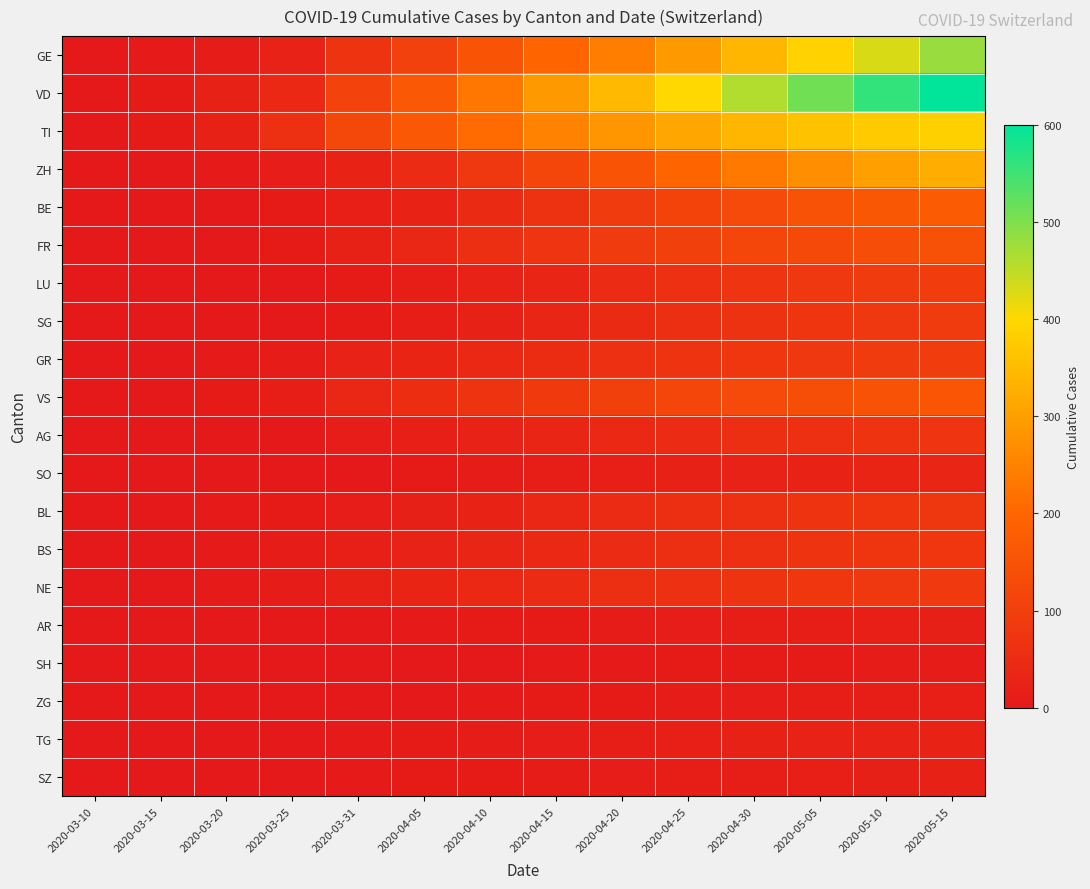

At how many categories does at least one series exceed 334?

6